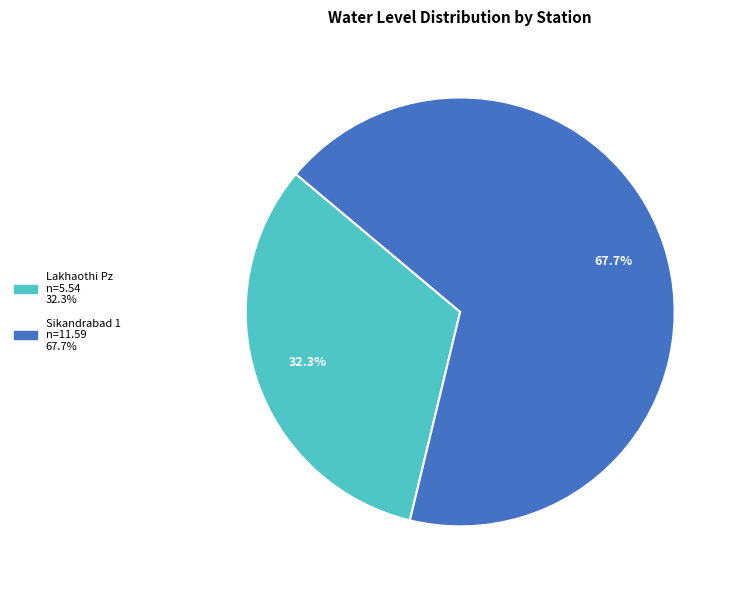

To the nearest percent, what is the difference between the largest and smallest slice percentages?

35%